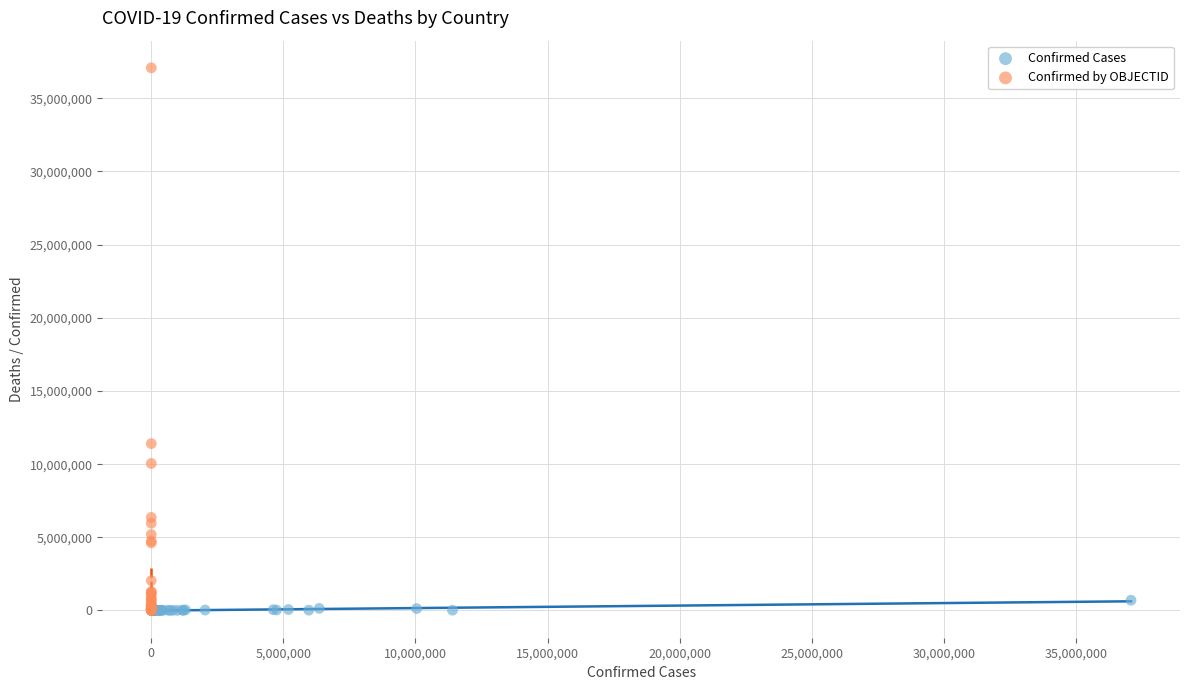

Which series contains the highest Y value?

Confirmed by OBJECTID